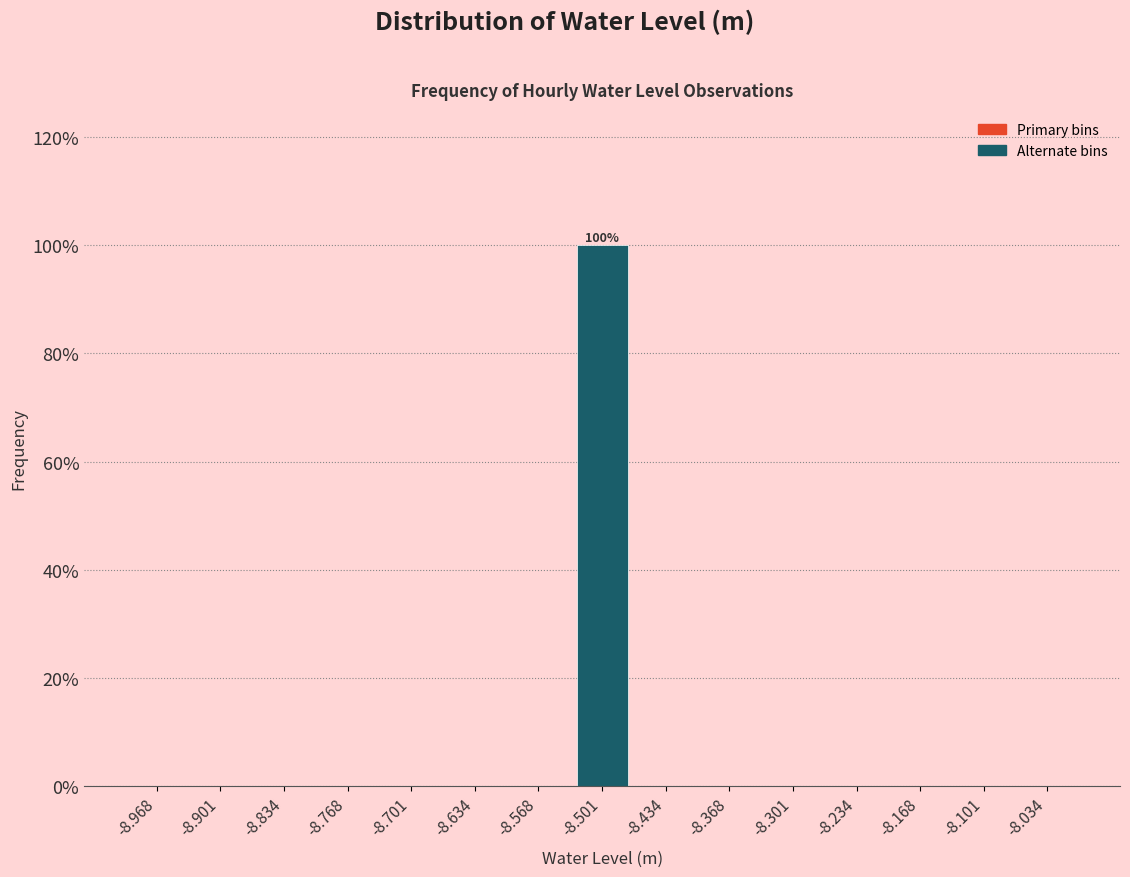

Over which range of the x-axis is the bar tallest?

-8.53 to -8.47